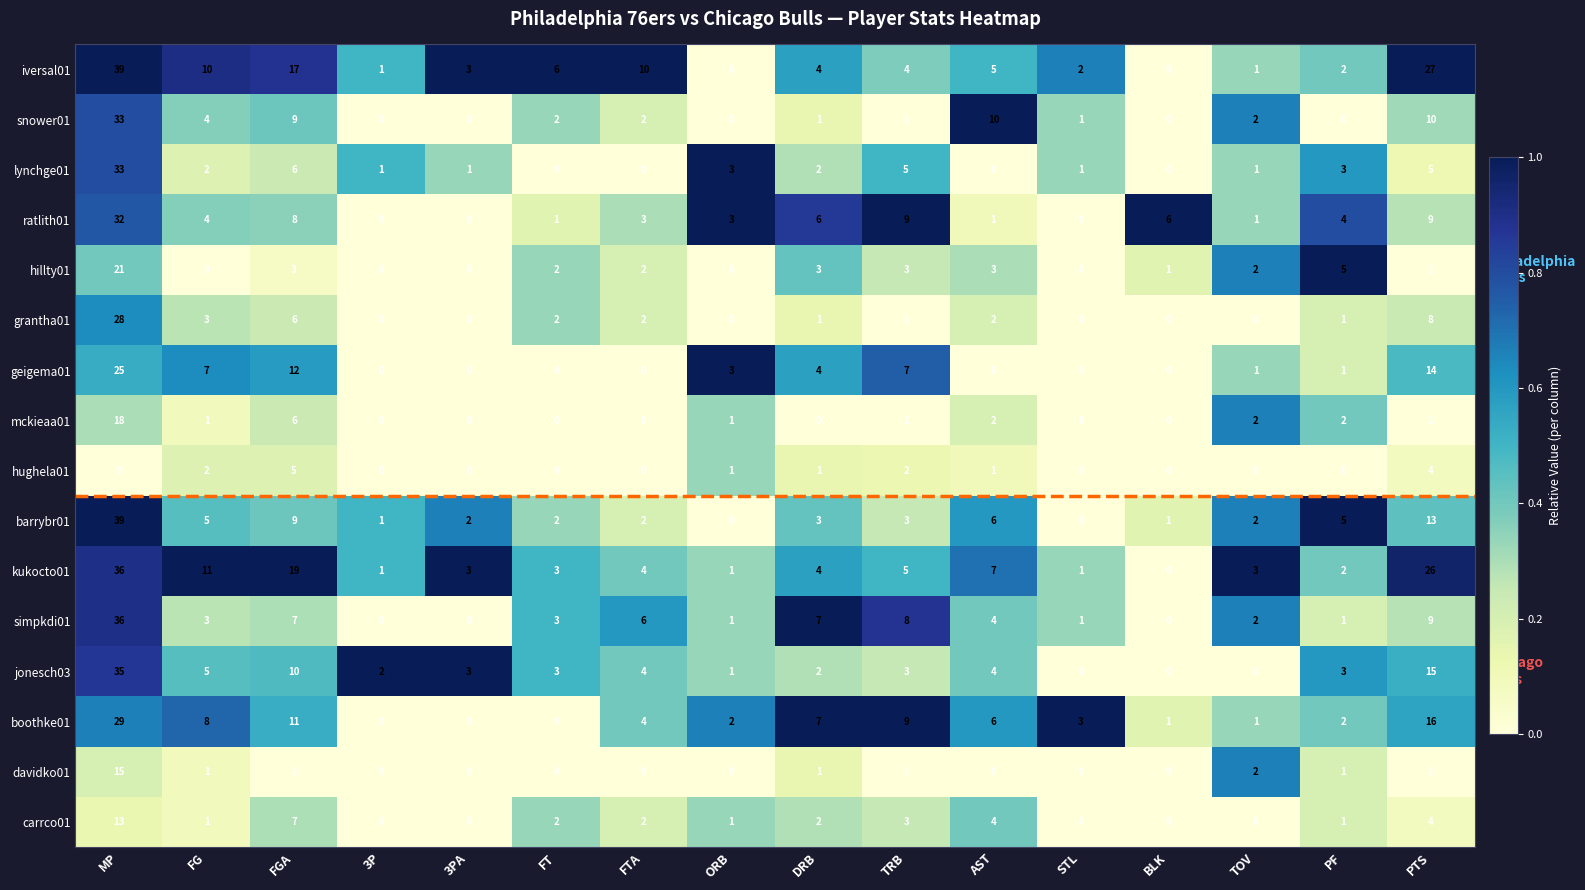

The jonesch03 series shows 0 at TOV. True or false?

True